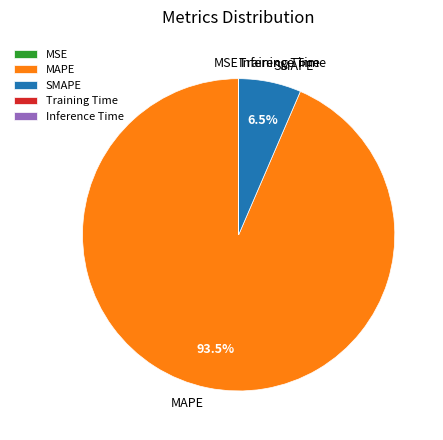

What percentage is NOT represented by MAPE?

6.5%